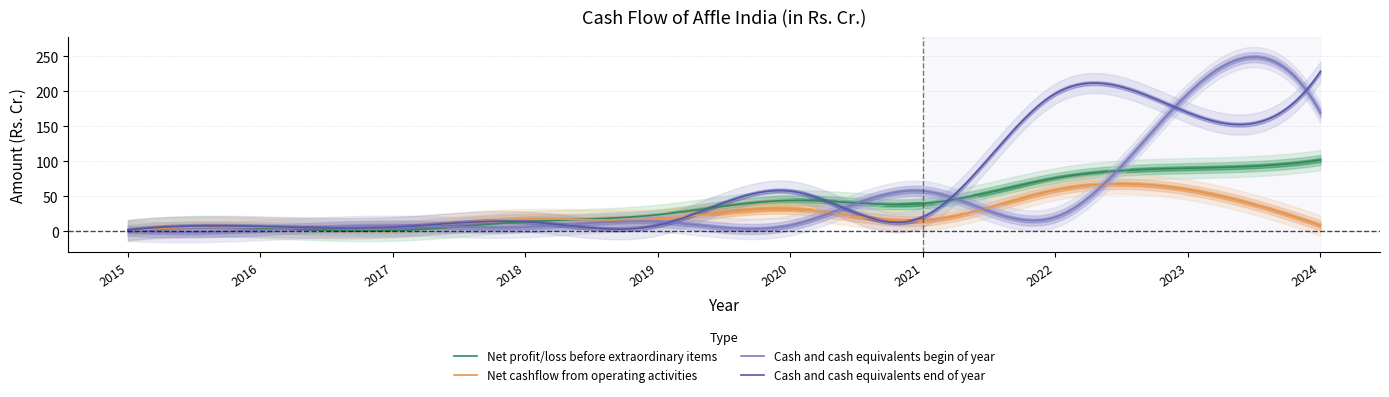

Rank the series by their average value, from lowest to highest.

Net cashflow from operating activities, Net profit/loss before extraordinary items, Cash and cash equivalents begin of year, Cash and cash equivalents end of year